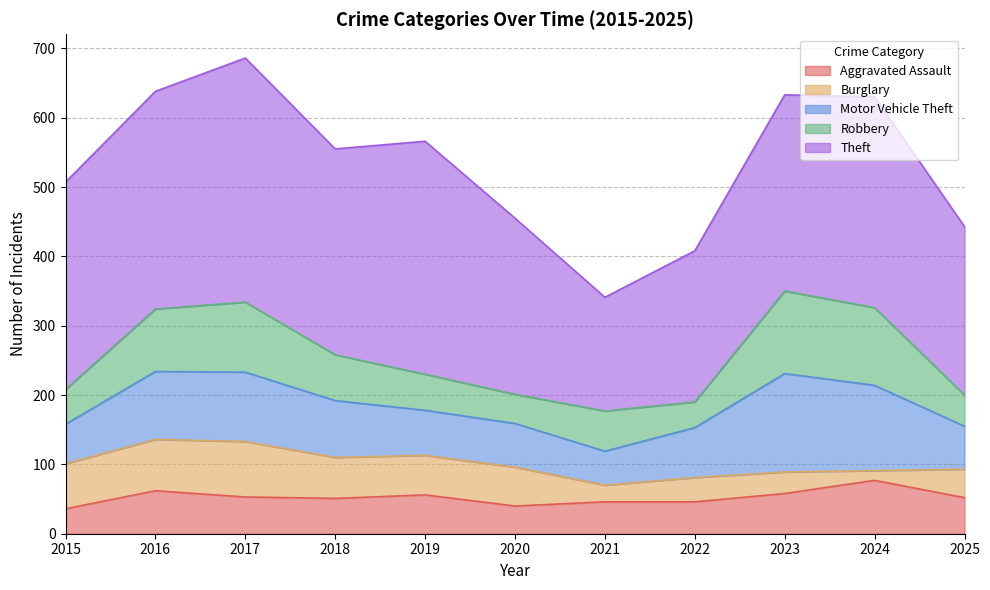

True or false: Motor Vehicle Theft and Burglary intersect in this chart.

True